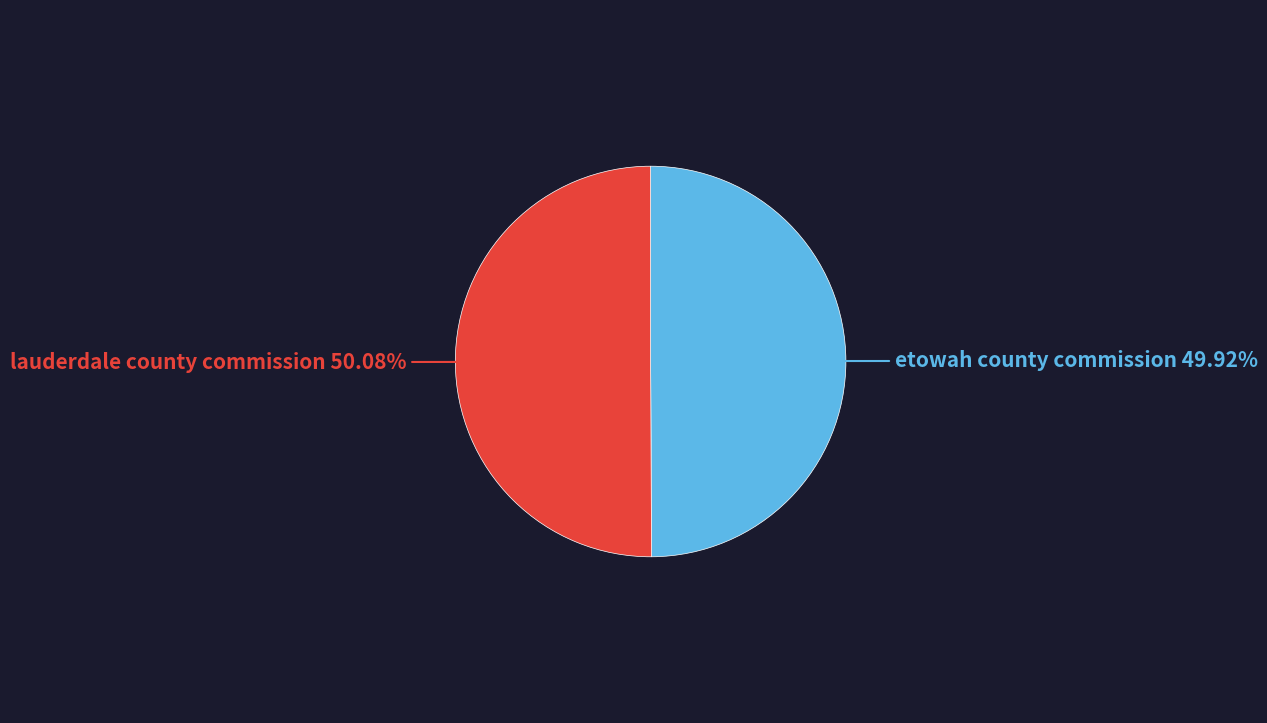

Is the sum of lauderdale county commission and etowah county commission greater than half?

Yes